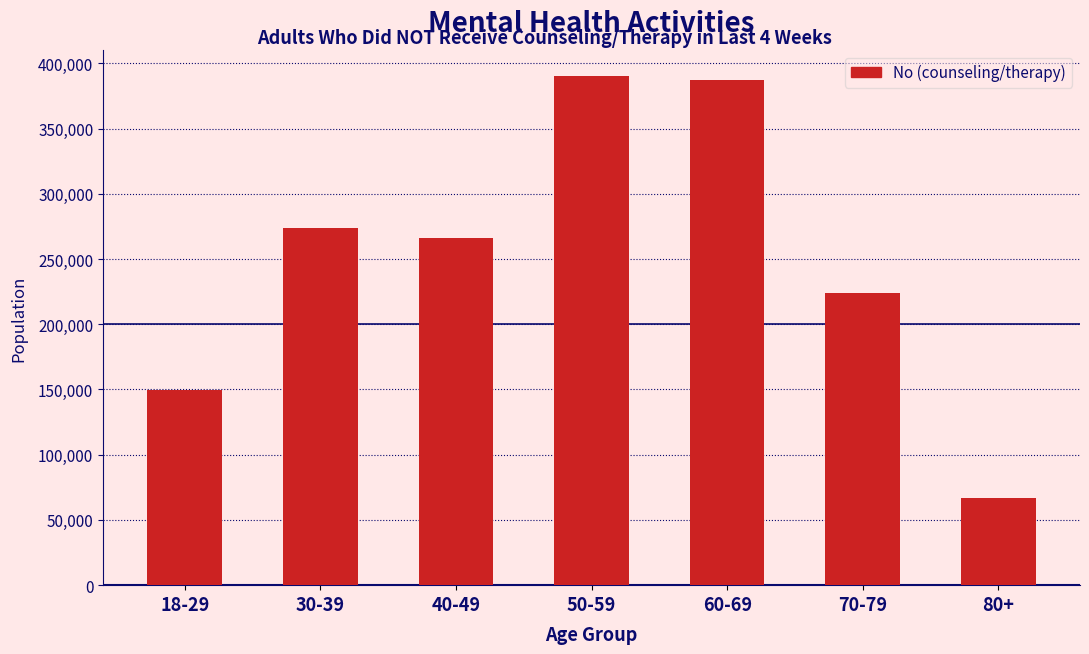

Reading left to right, what are all the values shown in this chart?

149216	273559	265883	390346	387300	223710	66633